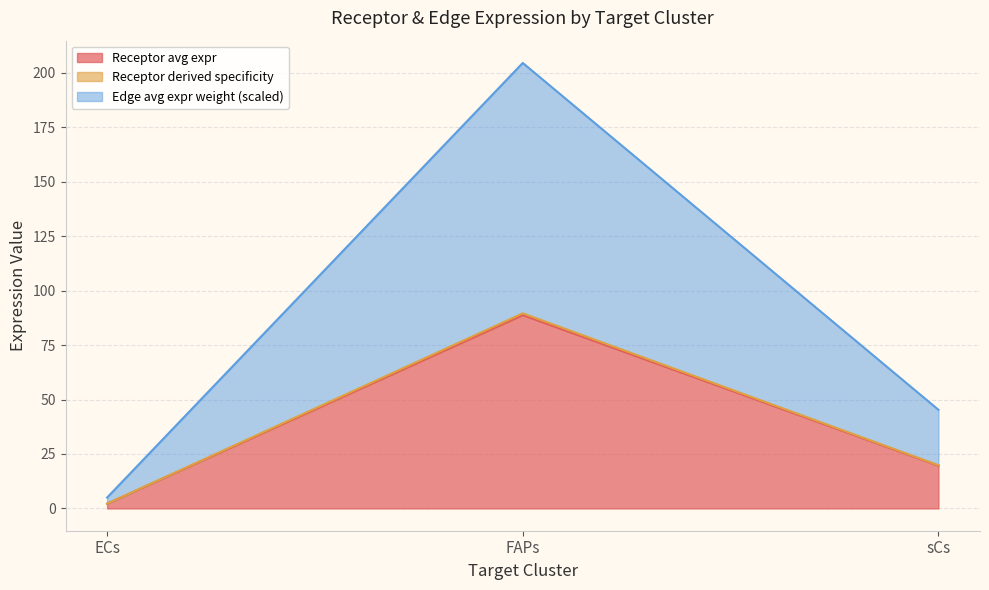

The value of Receptor total expression value at sCs is 8.2. True or false?

False